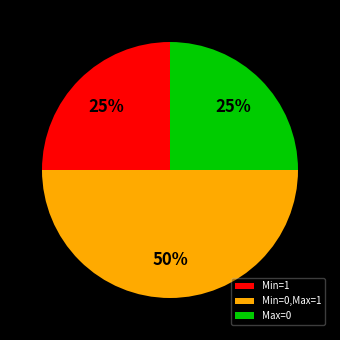

To the nearest percent, what percentage of the pie is Max=0?

25%